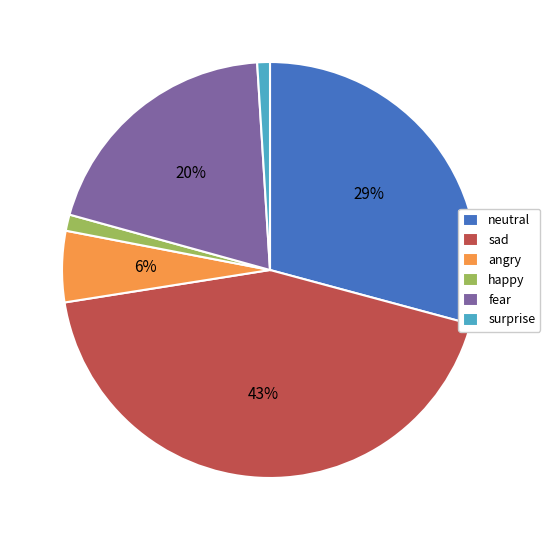

Which has a higher value, sad or fear?

sad